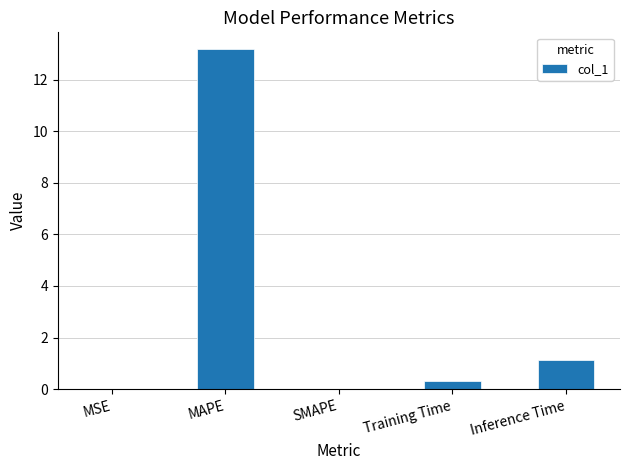

What is the greatest value displayed?

13.2